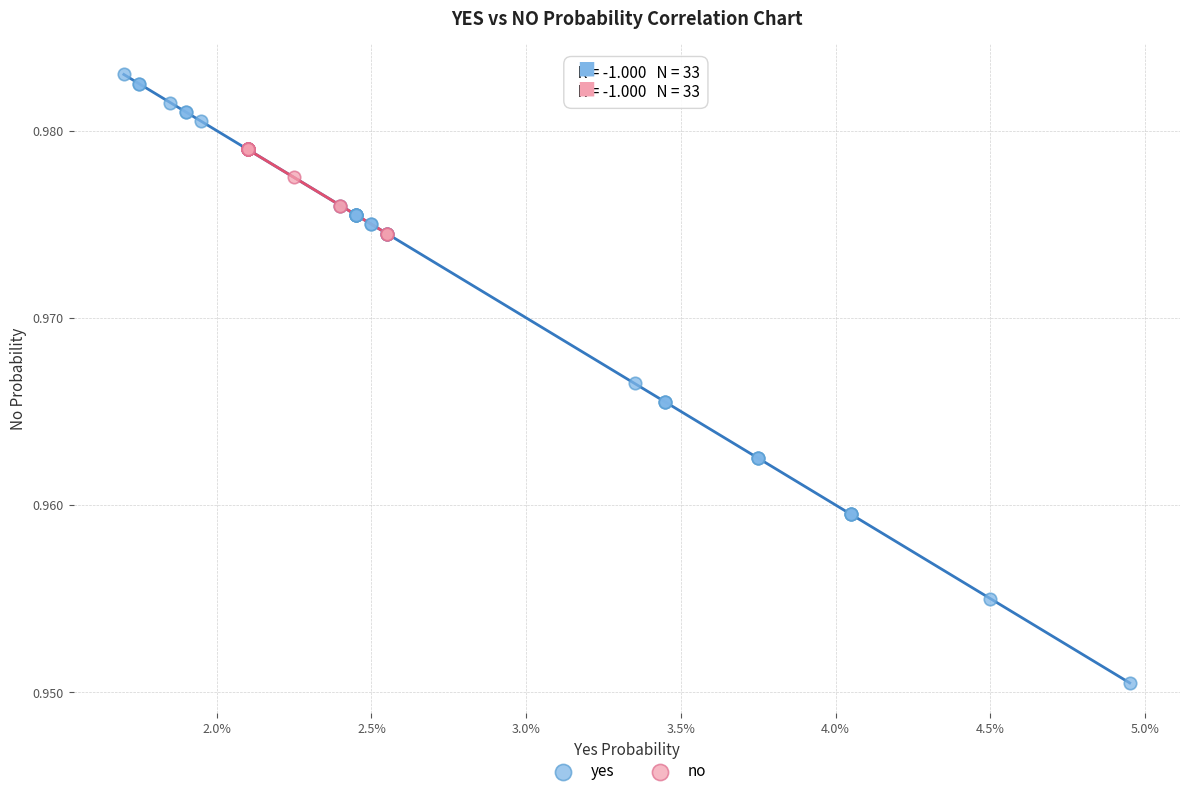

Which series reaches the minimum Y coordinate?

yes